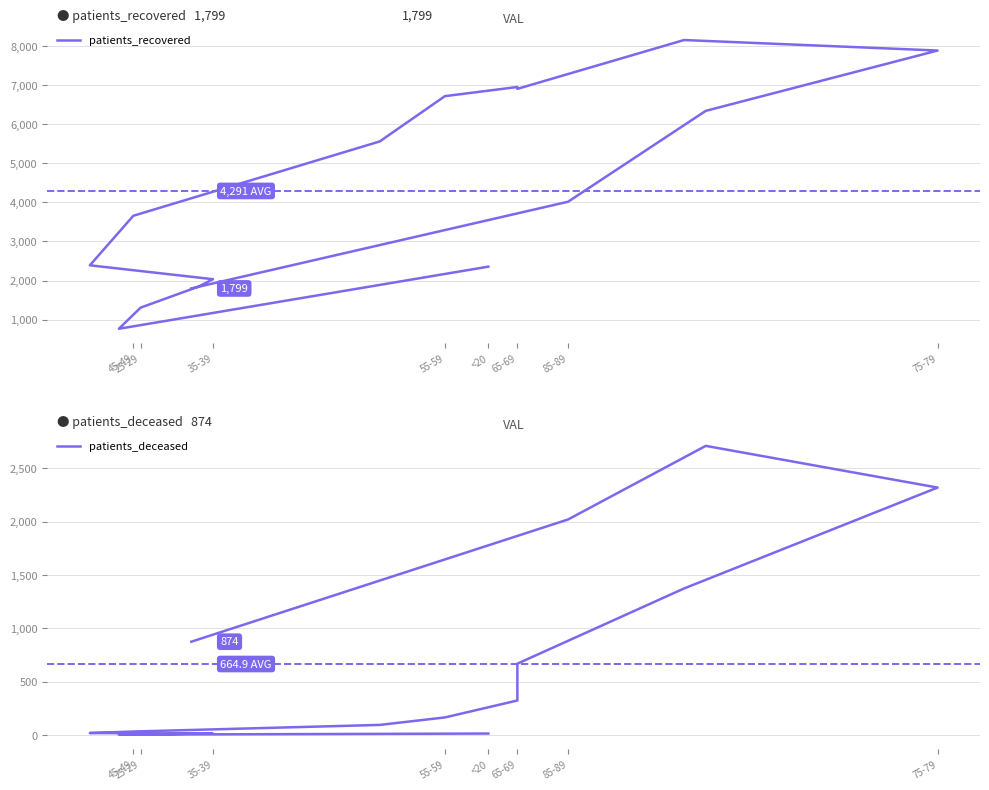

Which series has the widest spread of values?

patients_recovered